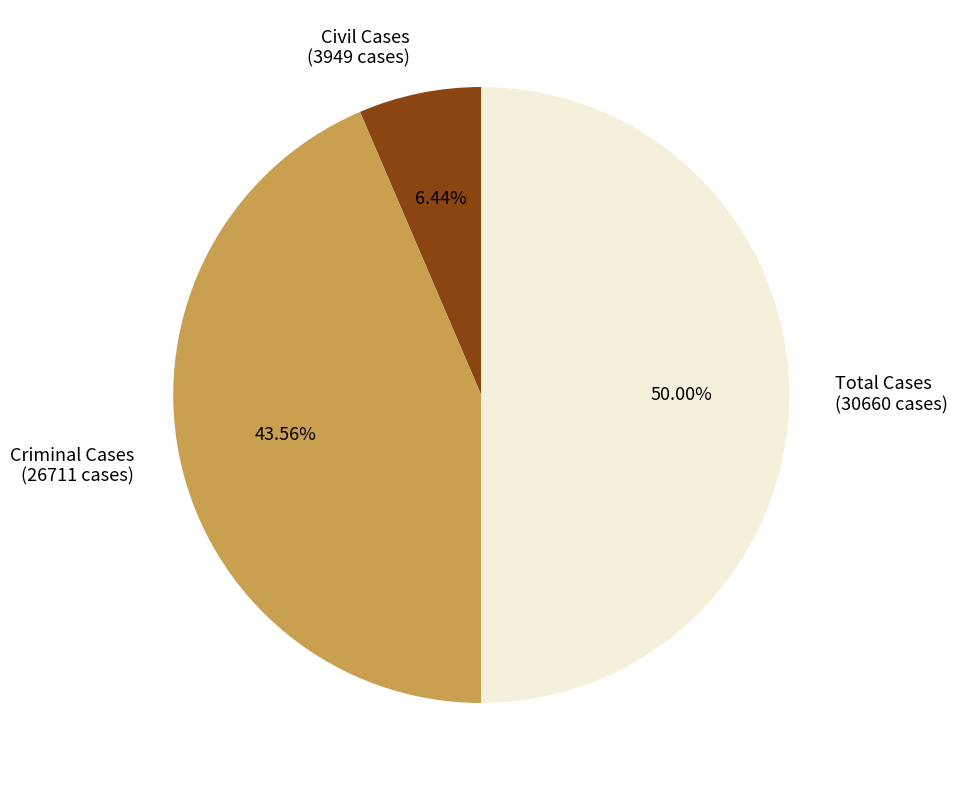

Does Criminal Cases (26711 cases) represent more than half of the total?

No